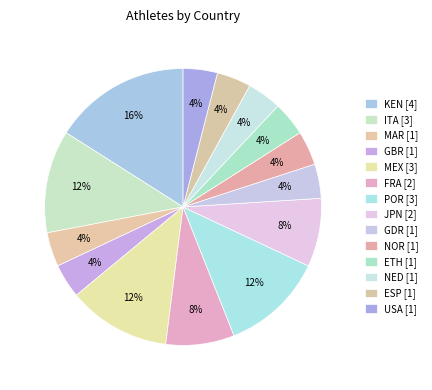

To the nearest percent, what percentage of the pie is USA?

4%